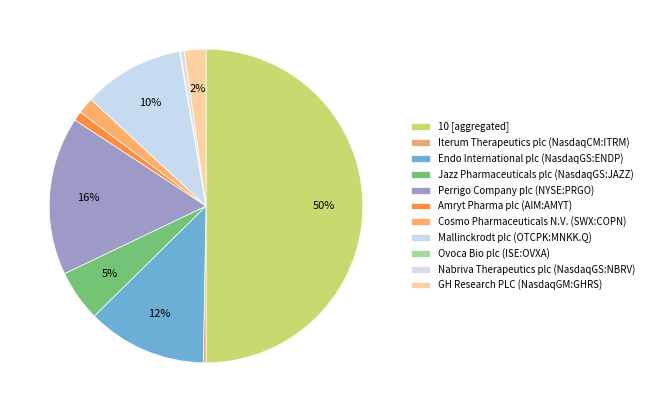

The Iterum Therapeutics plc (NasdaqCM:ITRM) slice represents 0% of the pie. True or false?

True